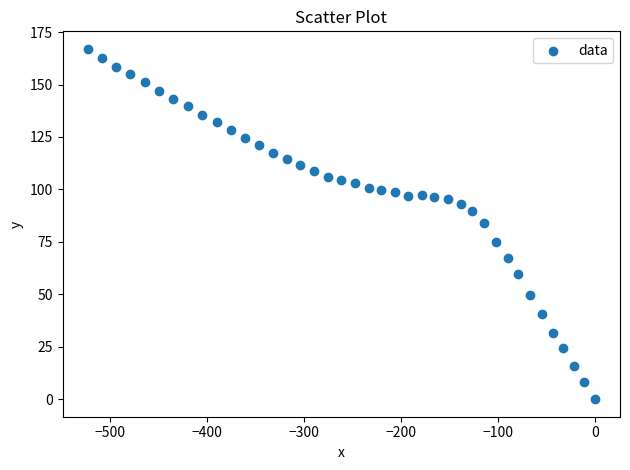

What is the range of Y values (max minus min)?

167.0